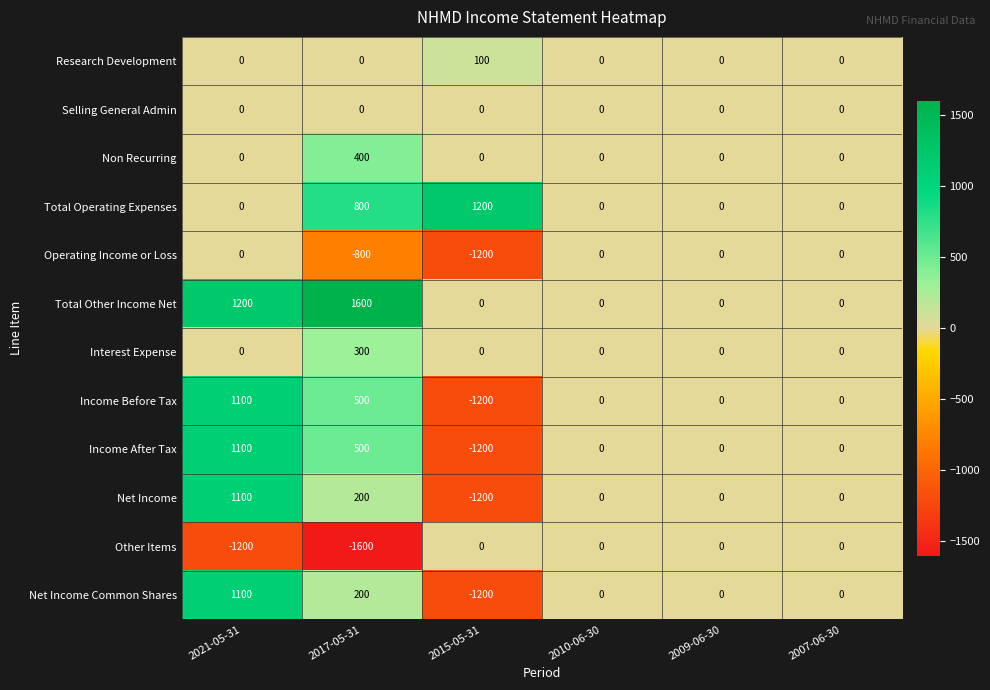

At which label is Net Income closest to -50?

2010-06-30